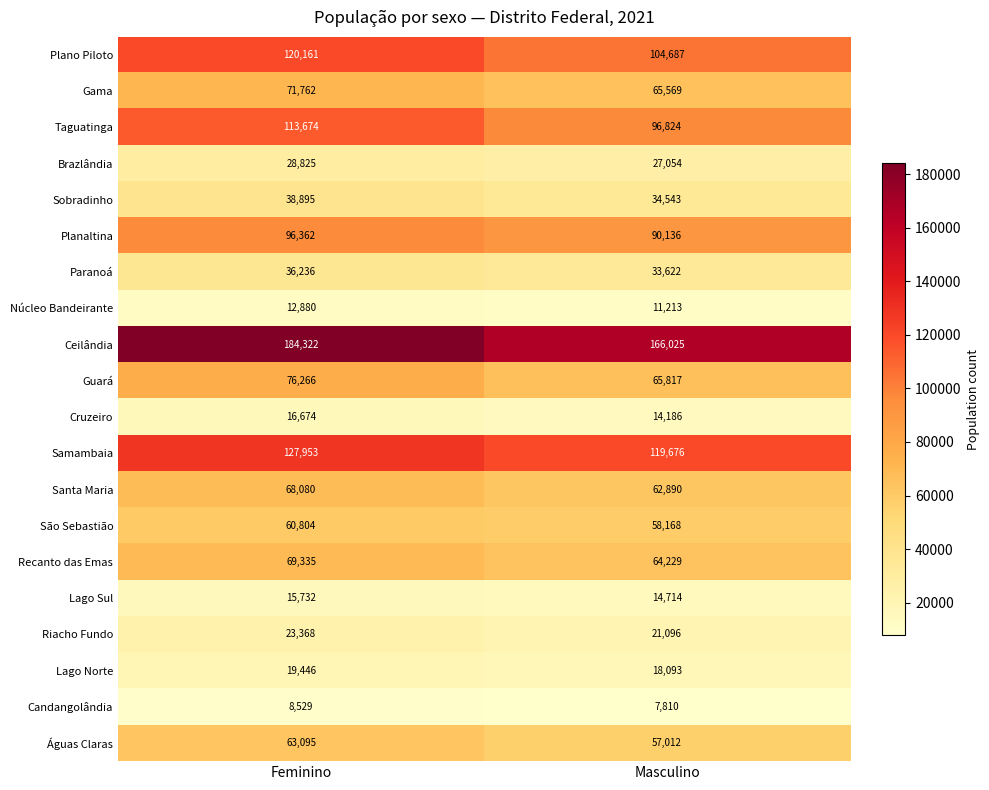

What is the smallest value displayed?

7810